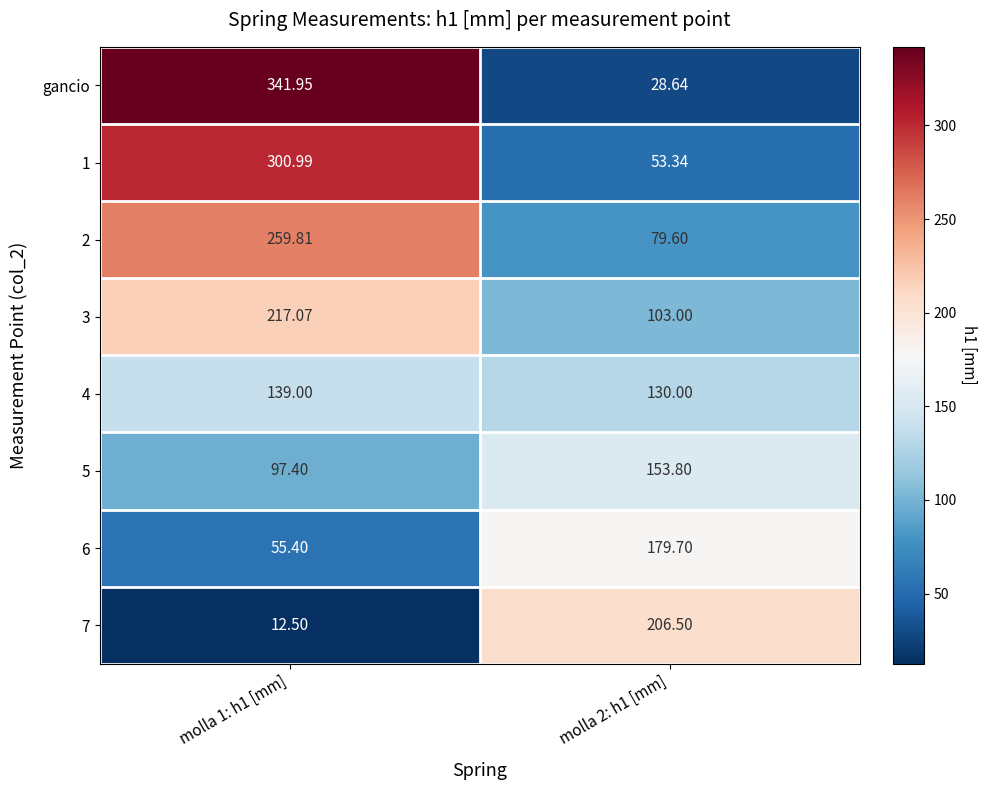

Is the value of 5 at molla 2: h1 [mm] greater than the value of 7 at molla 1: h1 [mm]?

Yes